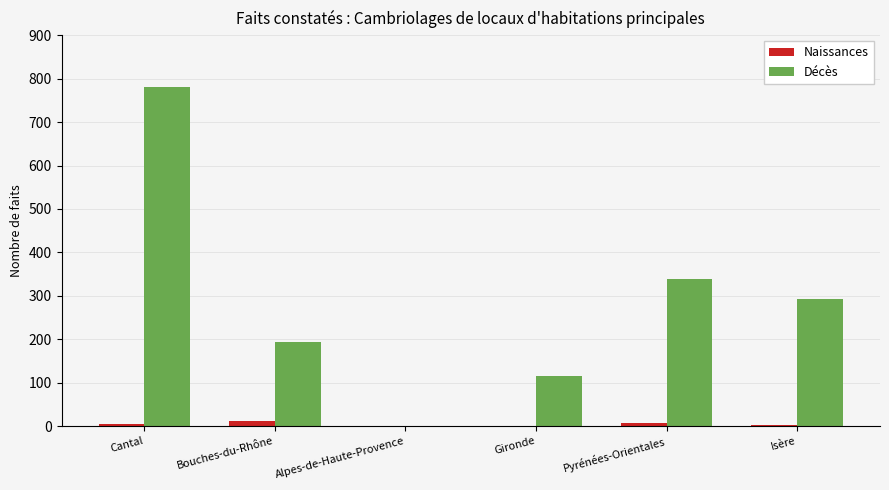

True or false: Décès has a value of 0 at Alpes-de-Haute-Provence.

True